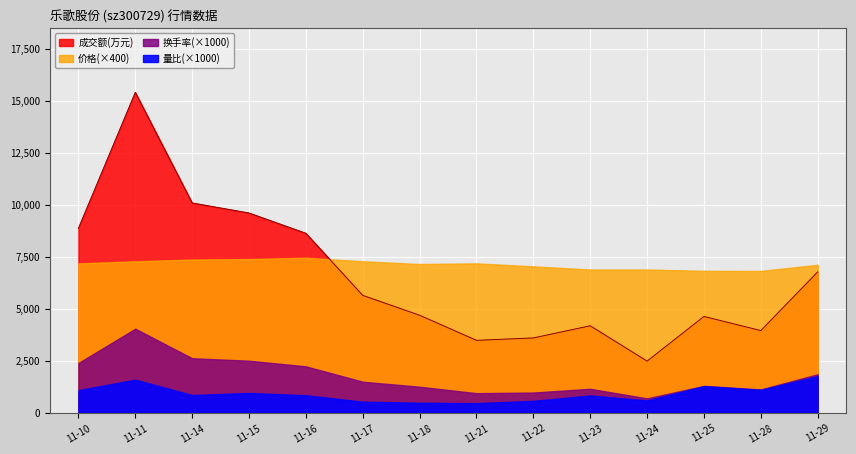

True or false: 价格 has more than 2 interior local peaks.

False